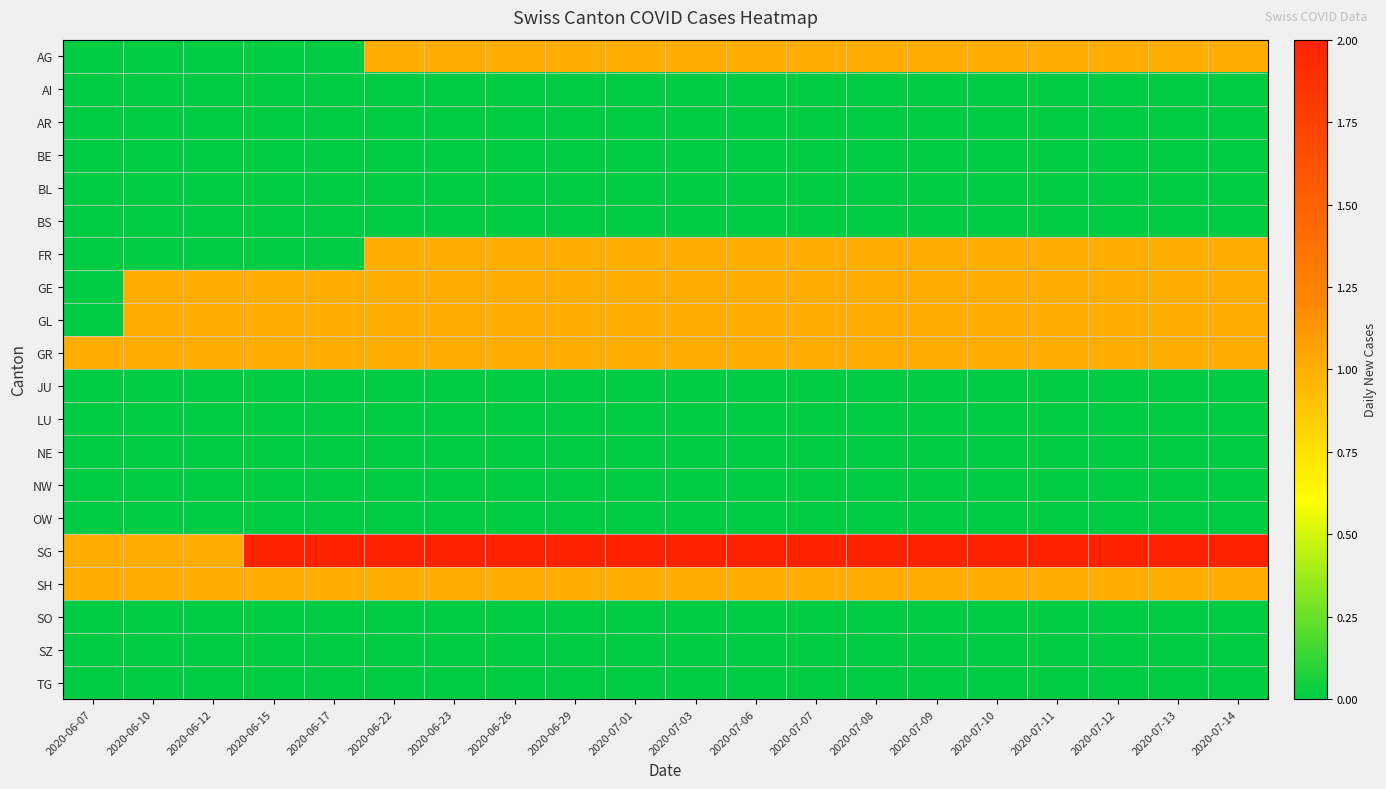

Reading left to right, what are all the values shown in this chart?

AG: 2020-06-07=0	2020-06-10=0	2020-06-12=0	2020-06-15=0	2020-06-17=0	2020-06-22=1	2020-06-23=1	2020-06-26=1	2020-06-29=1	2020-07-01=1	2020-07-03=1	2020-07-06=1	2020-07-07=1	2020-07-08=1	2020-07-09=1	2020-07-10=1	2020-07-11=1	2020-07-12=1	2020-07-13=1	2020-07-14=1
AI: 2020-06-07=0	2020-06-10=0	2020-06-12=0	2020-06-15=0	2020-06-17=0	2020-06-22=0	2020-06-23=0	2020-06-26=0	2020-06-29=0	2020-07-01=0	2020-07-03=0	2020-07-06=0	2020-07-07=0	2020-07-08=0	2020-07-09=0	2020-07-10=0	2020-07-11=0	2020-07-12=0	2020-07-13=0	2020-07-14=0
AR: 2020-06-07=0	2020-06-10=0	2020-06-12=0	2020-06-15=0	2020-06-17=0	2020-06-22=0	2020-06-23=0	2020-06-26=0	2020-06-29=0	2020-07-01=0	2020-07-03=0	2020-07-06=0	2020-07-07=0	2020-07-08=0	2020-07-09=0	2020-07-10=0	2020-07-11=0	2020-07-12=0	2020-07-13=0	2020-07-14=0
BE: 2020-06-07=0	2020-06-10=0	2020-06-12=0	2020-06-15=0	2020-06-17=0	2020-06-22=0	2020-06-23=0	2020-06-26=0	2020-06-29=0	2020-07-01=0	2020-07-03=0	2020-07-06=0	2020-07-07=0	2020-07-08=0	2020-07-09=0	2020-07-10=0	2020-07-11=0	2020-07-12=0	2020-07-13=0	2020-07-14=0
BL: 2020-06-07=0	2020-06-10=0	2020-06-12=0	2020-06-15=0	2020-06-17=0	2020-06-22=0	2020-06-23=0	2020-06-26=0	2020-06-29=0	2020-07-01=0	2020-07-03=0	2020-07-06=0	2020-07-07=0	2020-07-08=0	2020-07-09=0	2020-07-10=0	2020-07-11=0	2020-07-12=0	2020-07-13=0	2020-07-14=0
BS: 2020-06-07=0	2020-06-10=0	2020-06-12=0	2020-06-15=0	2020-06-17=0	2020-06-22=0	2020-06-23=0	2020-06-26=0	2020-06-29=0	2020-07-01=0	2020-07-03=0	2020-07-06=0	2020-07-07=0	2020-07-08=0	2020-07-09=0	2020-07-10=0	2020-07-11=0	2020-07-12=0	2020-07-13=0	2020-07-14=0
FR: 2020-06-07=0	2020-06-10=0	2020-06-12=0	2020-06-15=0	2020-06-17=0	2020-06-22=1	2020-06-23=1	2020-06-26=1	2020-06-29=1	2020-07-01=1	2020-07-03=1	2020-07-06=1	2020-07-07=1	2020-07-08=1	2020-07-09=1	2020-07-10=1	2020-07-11=1	2020-07-12=1	2020-07-13=1	2020-07-14=1
GE: 2020-06-07=0	2020-06-10=1	2020-06-12=1	2020-06-15=1	2020-06-17=1	2020-06-22=1	2020-06-23=1	2020-06-26=1	2020-06-29=1	2020-07-01=1	2020-07-03=1	2020-07-06=1	2020-07-07=1	2020-07-08=1	2020-07-09=1	2020-07-10=1	2020-07-11=1	2020-07-12=1	2020-07-13=1	2020-07-14=1
GL: 2020-06-07=0	2020-06-10=1	2020-06-12=1	2020-06-15=1	2020-06-17=1	2020-06-22=1	2020-06-23=1	2020-06-26=1	2020-06-29=1	2020-07-01=1	2020-07-03=1	2020-07-06=1	2020-07-07=1	2020-07-08=1	2020-07-09=1	2020-07-10=1	2020-07-11=1	2020-07-12=1	2020-07-13=1	2020-07-14=1
GR: 2020-06-07=1	2020-06-10=1	2020-06-12=1	2020-06-15=1	2020-06-17=1	2020-06-22=1	2020-06-23=1	2020-06-26=1	2020-06-29=1	2020-07-01=1	2020-07-03=1	2020-07-06=1	2020-07-07=1	2020-07-08=1	2020-07-09=1	2020-07-10=1	2020-07-11=1	2020-07-12=1	2020-07-13=1	2020-07-14=1
JU: 2020-06-07=0	2020-06-10=0	2020-06-12=0	2020-06-15=0	2020-06-17=0	2020-06-22=0	2020-06-23=0	2020-06-26=0	2020-06-29=0	2020-07-01=0	2020-07-03=0	2020-07-06=0	2020-07-07=0	2020-07-08=0	2020-07-09=0	2020-07-10=0	2020-07-11=0	2020-07-12=0	2020-07-13=0	2020-07-14=0
LU: 2020-06-07=0	2020-06-10=0	2020-06-12=0	2020-06-15=0	2020-06-17=0	2020-06-22=0	2020-06-23=0	2020-06-26=0	2020-06-29=0	2020-07-01=0	2020-07-03=0	2020-07-06=0	2020-07-07=0	2020-07-08=0	2020-07-09=0	2020-07-10=0	2020-07-11=0	2020-07-12=0	2020-07-13=0	2020-07-14=0
NE: 2020-06-07=0	2020-06-10=0	2020-06-12=0	2020-06-15=0	2020-06-17=0	2020-06-22=0	2020-06-23=0	2020-06-26=0	2020-06-29=0	2020-07-01=0	2020-07-03=0	2020-07-06=0	2020-07-07=0	2020-07-08=0	2020-07-09=0	2020-07-10=0	2020-07-11=0	2020-07-12=0	2020-07-13=0	2020-07-14=0
NW: 2020-06-07=0	2020-06-10=0	2020-06-12=0	2020-06-15=0	2020-06-17=0	2020-06-22=0	2020-06-23=0	2020-06-26=0	2020-06-29=0	2020-07-01=0	2020-07-03=0	2020-07-06=0	2020-07-07=0	2020-07-08=0	2020-07-09=0	2020-07-10=0	2020-07-11=0	2020-07-12=0	2020-07-13=0	2020-07-14=0
OW: 2020-06-07=0	2020-06-10=0	2020-06-12=0	2020-06-15=0	2020-06-17=0	2020-06-22=0	2020-06-23=0	2020-06-26=0	2020-06-29=0	2020-07-01=0	2020-07-03=0	2020-07-06=0	2020-07-07=0	2020-07-08=0	2020-07-09=0	2020-07-10=0	2020-07-11=0	2020-07-12=0	2020-07-13=0	2020-07-14=0
SG: 2020-06-07=1	2020-06-10=1	2020-06-12=1	2020-06-15=2	2020-06-17=2	2020-06-22=2	2020-06-23=2	2020-06-26=2	2020-06-29=2	2020-07-01=2	2020-07-03=2	2020-07-06=2	2020-07-07=2	2020-07-08=2	2020-07-09=2	2020-07-10=2	2020-07-11=2	2020-07-12=2	2020-07-13=2	2020-07-14=2
SH: 2020-06-07=1	2020-06-10=1	2020-06-12=1	2020-06-15=1	2020-06-17=1	2020-06-22=1	2020-06-23=1	2020-06-26=1	2020-06-29=1	2020-07-01=1	2020-07-03=1	2020-07-06=1	2020-07-07=1	2020-07-08=1	2020-07-09=1	2020-07-10=1	2020-07-11=1	2020-07-12=1	2020-07-13=1	2020-07-14=1
SO: 2020-06-07=0	2020-06-10=0	2020-06-12=0	2020-06-15=0	2020-06-17=0	2020-06-22=0	2020-06-23=0	2020-06-26=0	2020-06-29=0	2020-07-01=0	2020-07-03=0	2020-07-06=0	2020-07-07=0	2020-07-08=0	2020-07-09=0	2020-07-10=0	2020-07-11=0	2020-07-12=0	2020-07-13=0	2020-07-14=0
SZ: 2020-06-07=0	2020-06-10=0	2020-06-12=0	2020-06-15=0	2020-06-17=0	2020-06-22=0	2020-06-23=0	2020-06-26=0	2020-06-29=0	2020-07-01=0	2020-07-03=0	2020-07-06=0	2020-07-07=0	2020-07-08=0	2020-07-09=0	2020-07-10=0	2020-07-11=0	2020-07-12=0	2020-07-13=0	2020-07-14=0
TG: 2020-06-07=0	2020-06-10=0	2020-06-12=0	2020-06-15=0	2020-06-17=0	2020-06-22=0	2020-06-23=0	2020-06-26=0	2020-06-29=0	2020-07-01=0	2020-07-03=0	2020-07-06=0	2020-07-07=0	2020-07-08=0	2020-07-09=0	2020-07-10=0	2020-07-11=0	2020-07-12=0	2020-07-13=0	2020-07-14=0